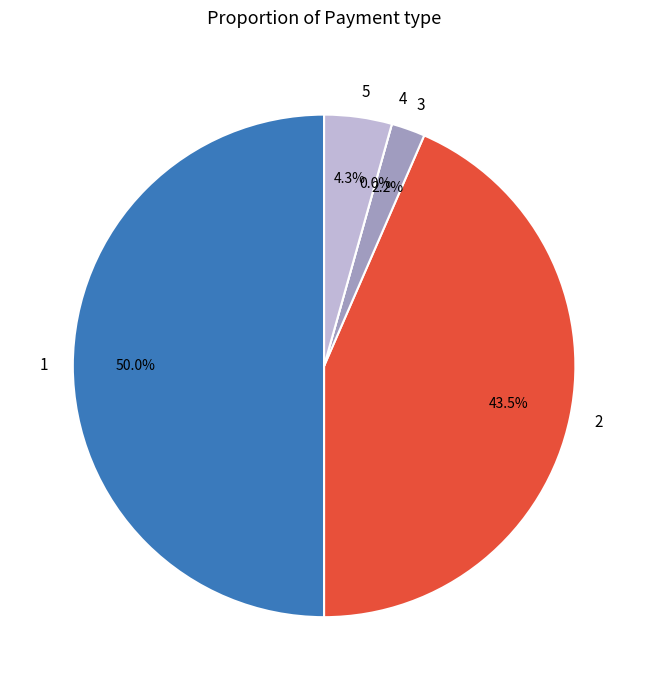

How many slices are in this pie chart?

5